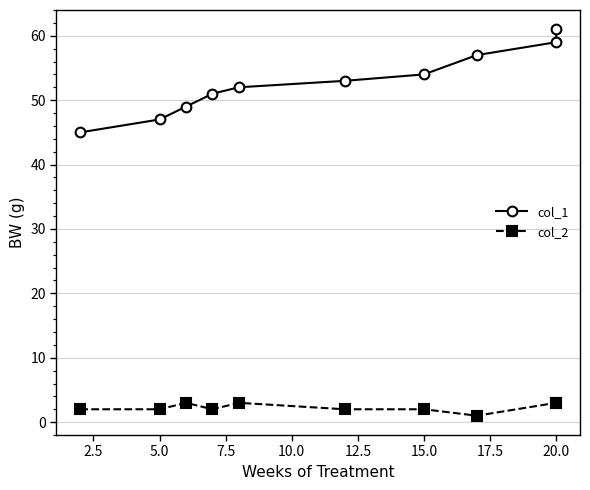

The col_1 series shows 73 at 0.0. True or false?

False